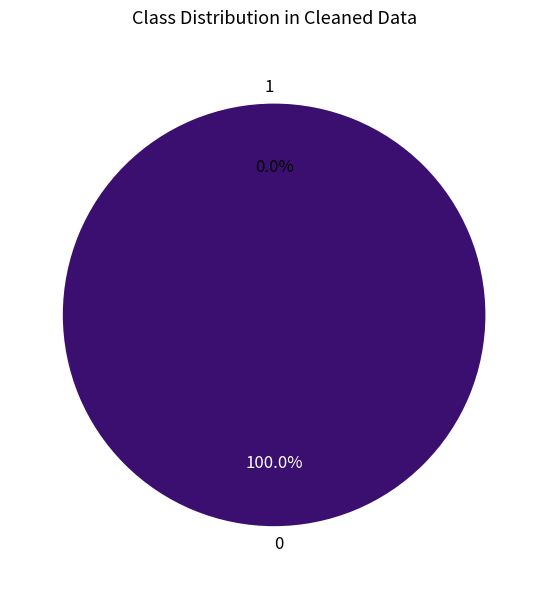

Does 2020-06-18 account for over 50% of the chart?

No